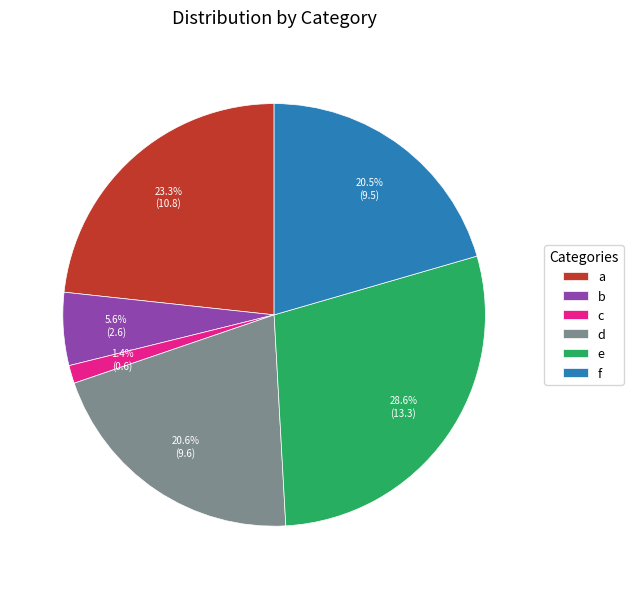

What percentage is the c slice, to the nearest percent?

1%